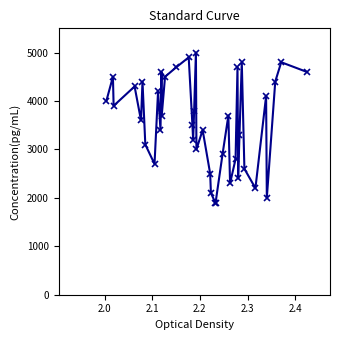

What is the maximum value shown in the chart?

5000